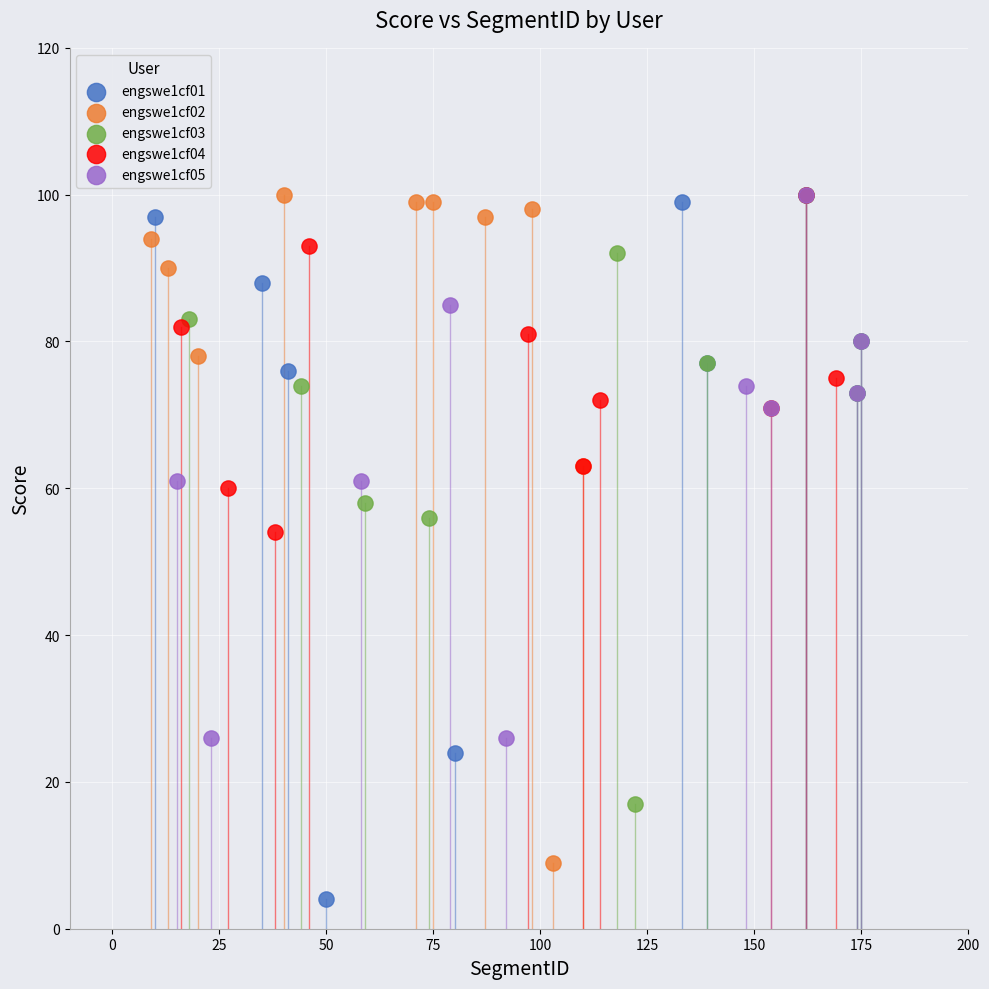

Which series has the widest spread of Y values?

engswe1cf01